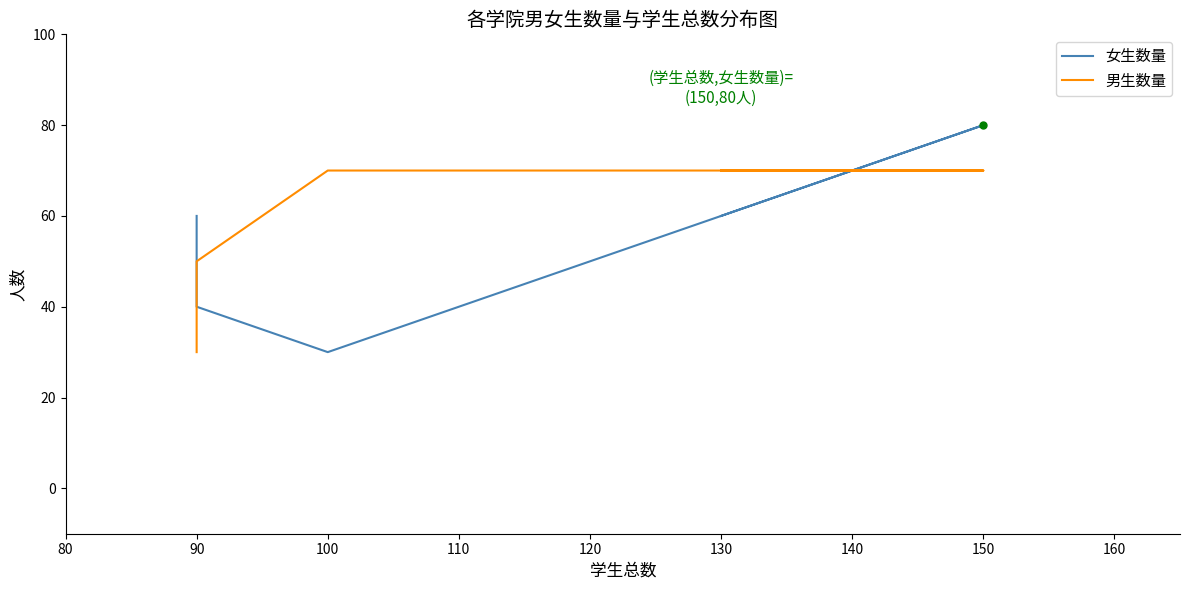

True or false: 女生数量 has more than 1 points higher than both neighbors.

False